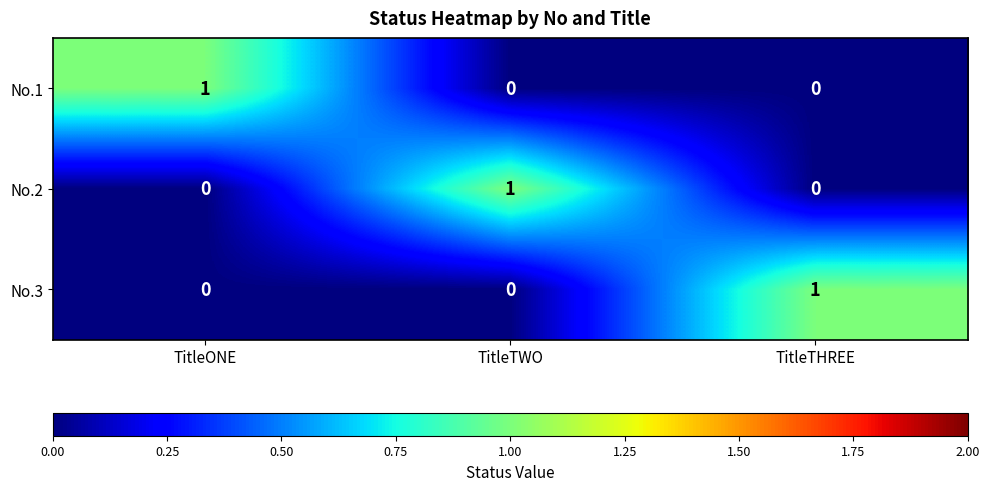

The value of No.2 at TitleONE is 0. True or false?

True